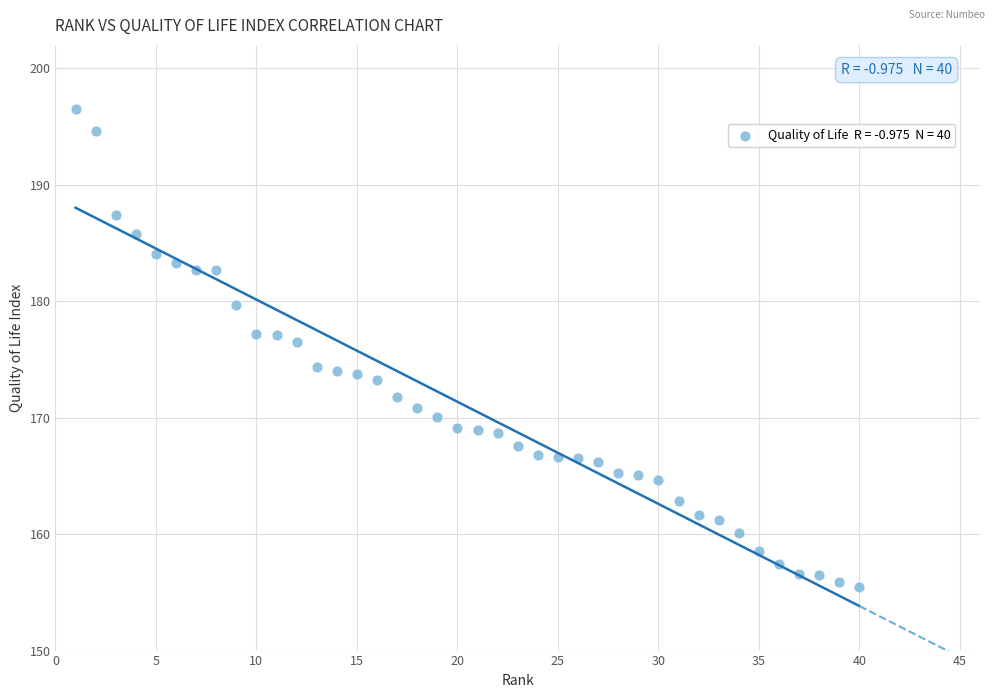

What is the range of Y values (max minus min)?

41.0